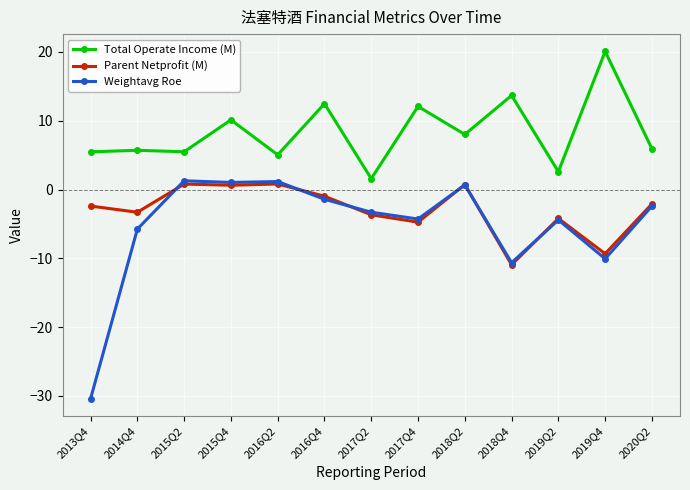

Is it true that Parent Netprofit (M) equals -1.1 at 2014Q4?

False